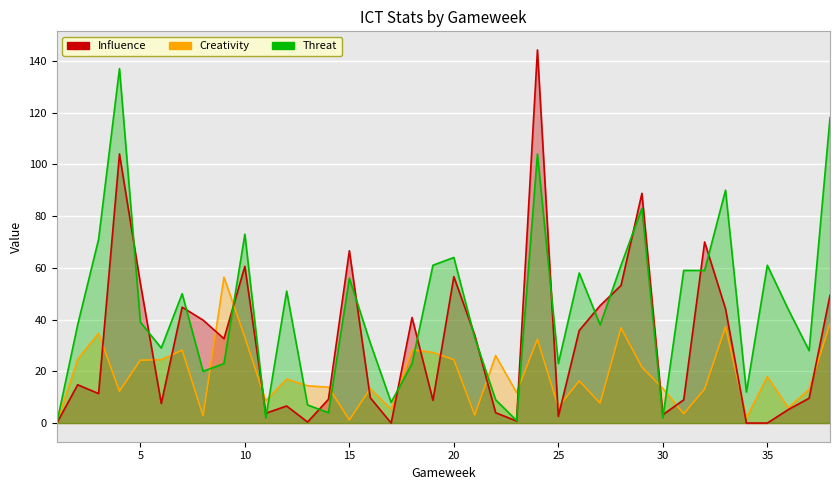

What are all the series names shown in the legend?

Creativity, Influence, Threat